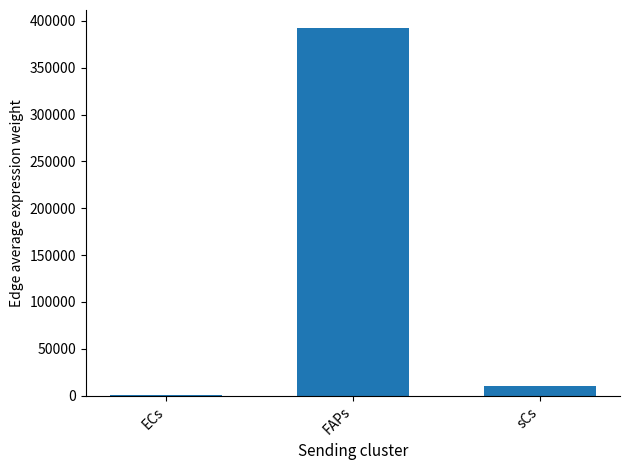

Is it true that the value at FAPs is 576046.4?

False